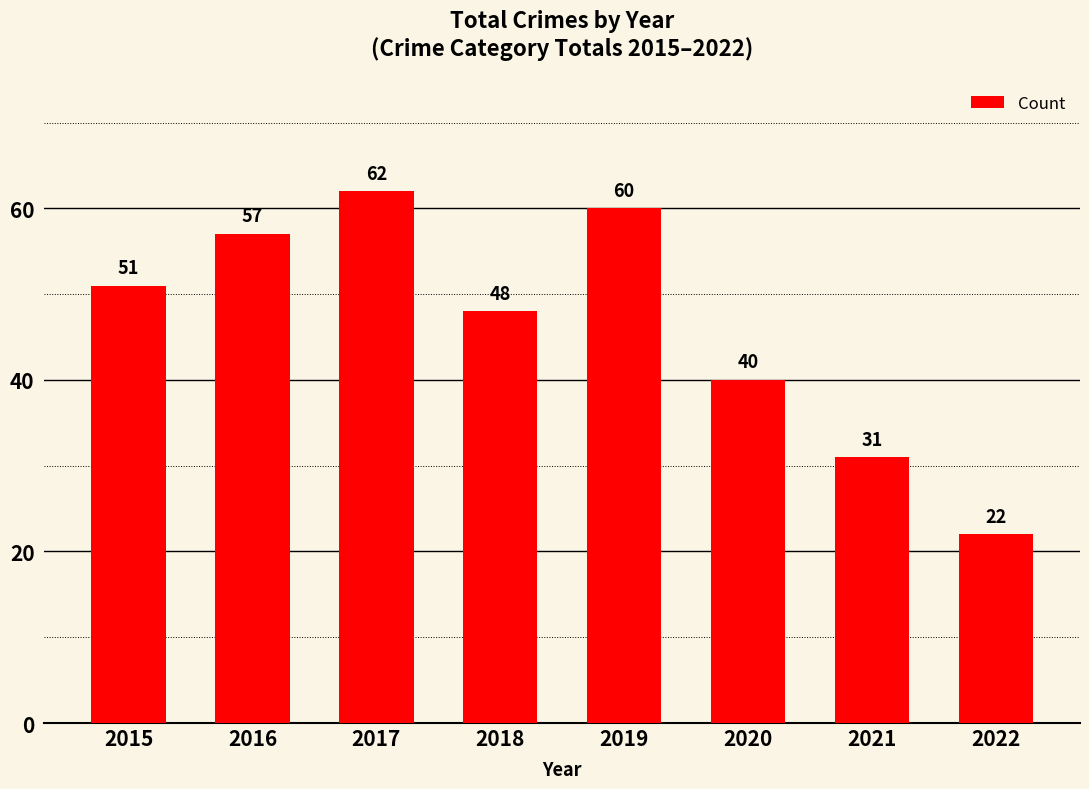

List the labels in order of value, largest first.

2017, 2019, 2016, 2015, 2018, 2020, 2021, 2022